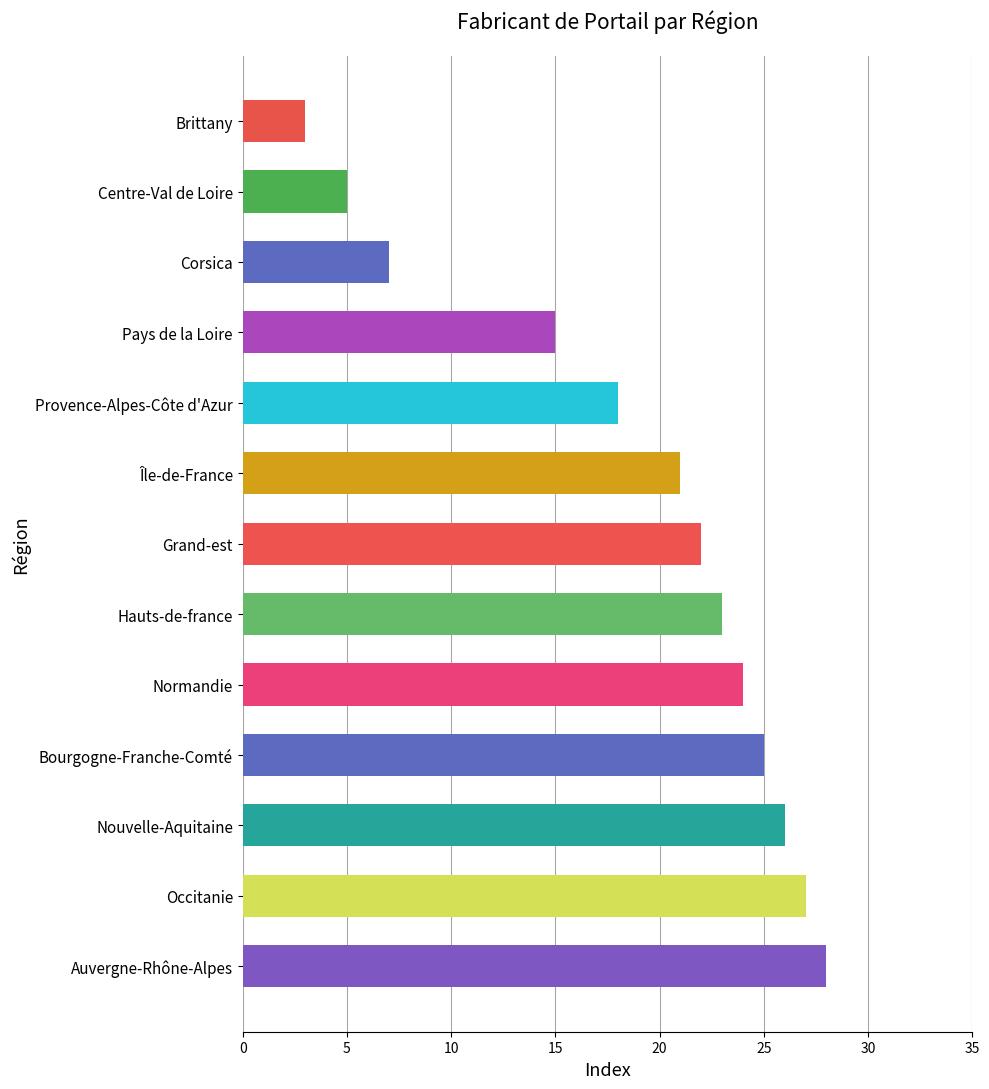

What is the smallest value displayed?

3